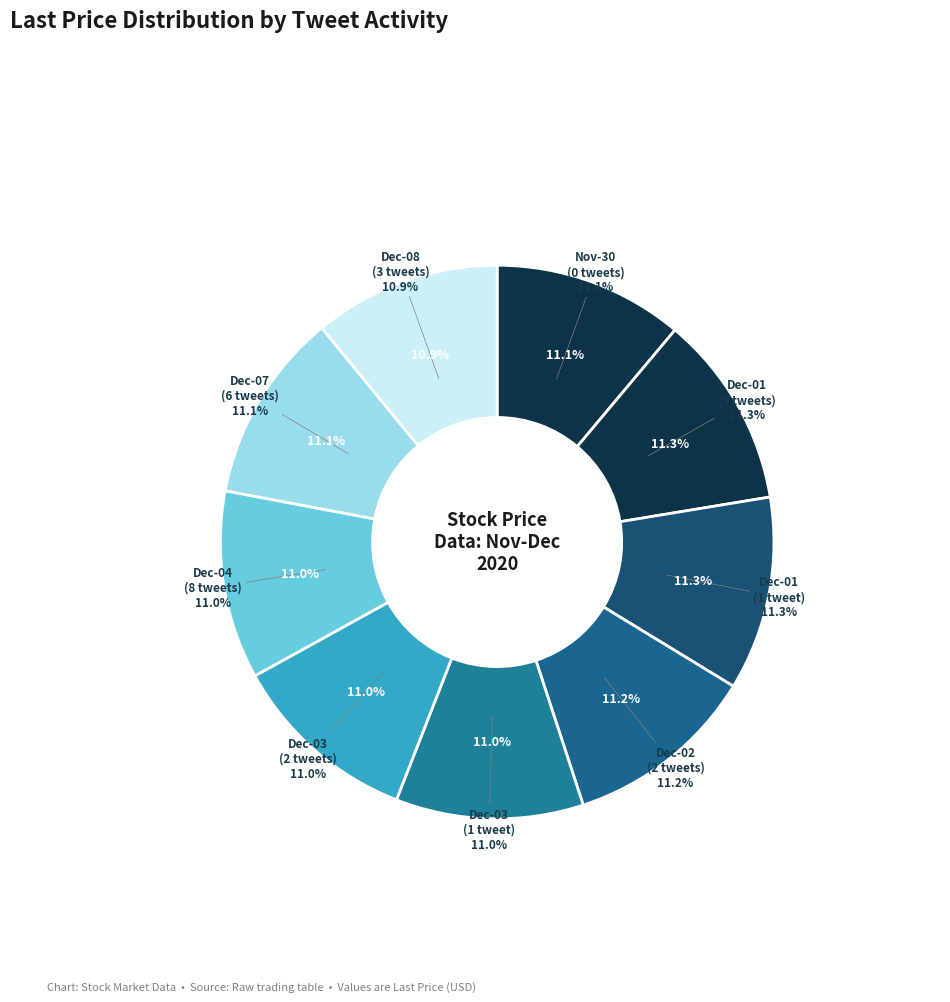

What is the total percentage of tweets=0 (2020-11-30) and tweets=2 (2020-12-02 09:30)?

22.4%